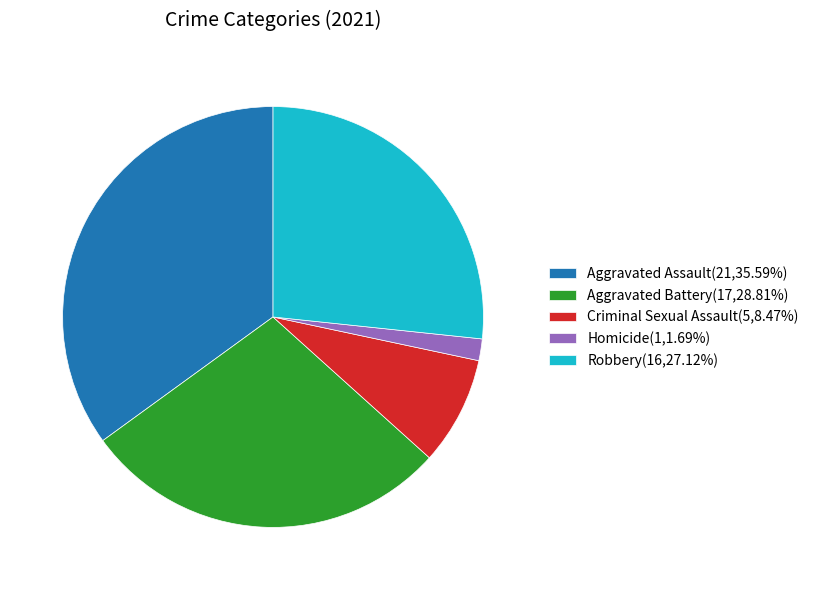

Rank the categories by value from highest to lowest.

Aggravated Assault, Aggravated Battery, Robbery, Criminal Sexual Assault, Homicide